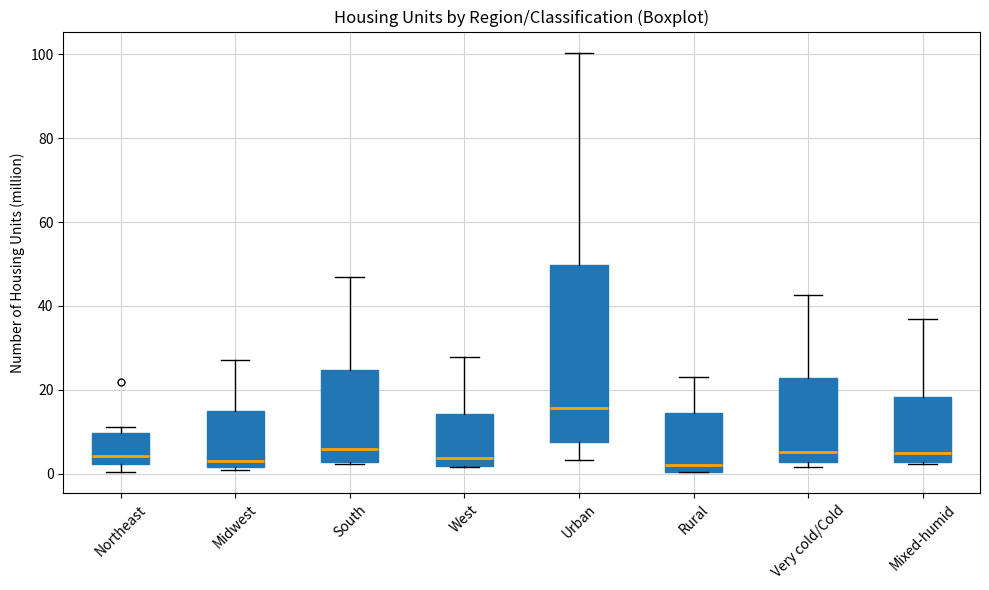

Reading left to right, transcribe this box plot: for each box, give where its median line is, the range the box spans, and where its two whiskers end, as read against the y-axis. The values are not printed on the chart, so give them approximately, as read against the axis.

Northeast: median 4, box 2 to 10, whiskers 0 to 12
Midwest: median 4, box 2 to 14, whiskers 0 to 28
South: median 6, box 2 to 24, whiskers 2 to 46
West: median 4, box 2 to 14, whiskers 2 to 28
Urban: median 16, box 8 to 50, whiskers 4 to 100
Rural: median 2, box 0 to 14, whiskers 0 to 24
Very cold/Cold: median 6, box 2 to 22, whiskers 2 (just below the box's lower edge) to 42
Mixed-humid: median 4, box 2 to 18, whiskers 2 to 36